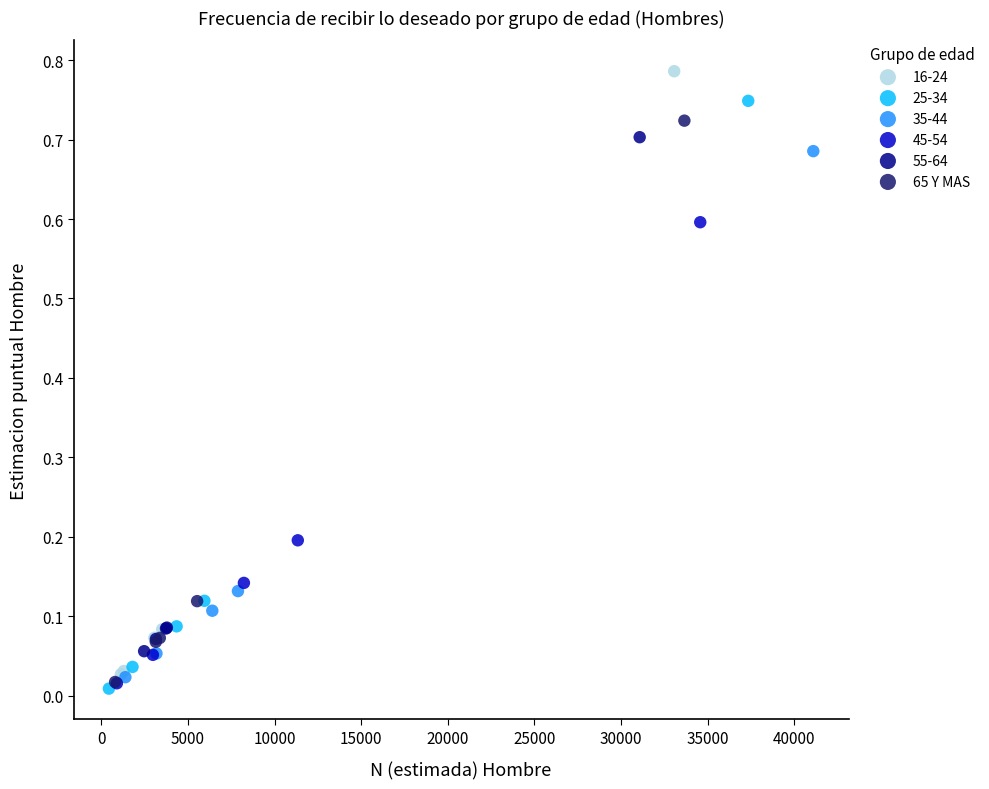

Which series has the widest spread of Y values?

16-24